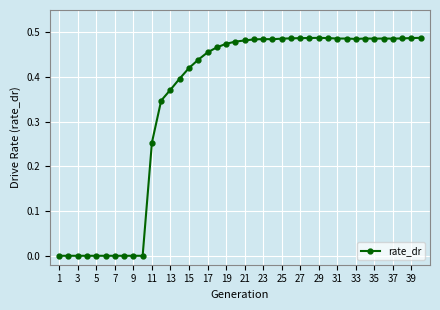

What is the sum of all values?

13.8